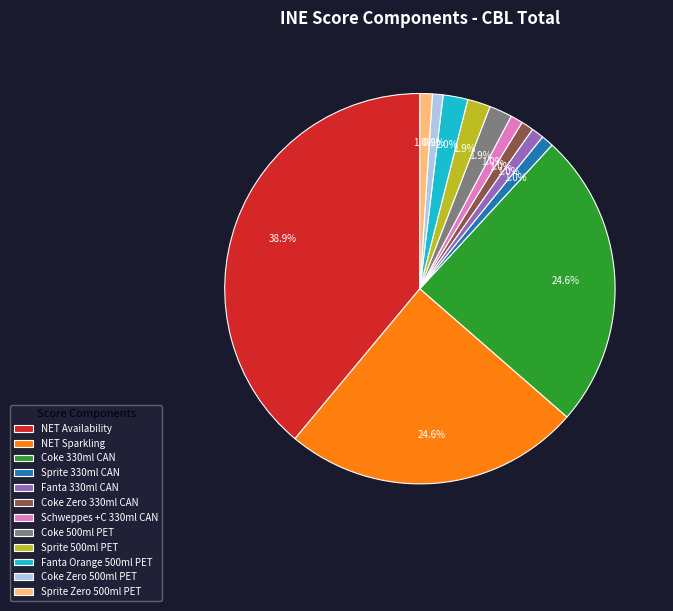

Count the number of slices in the pie.

12